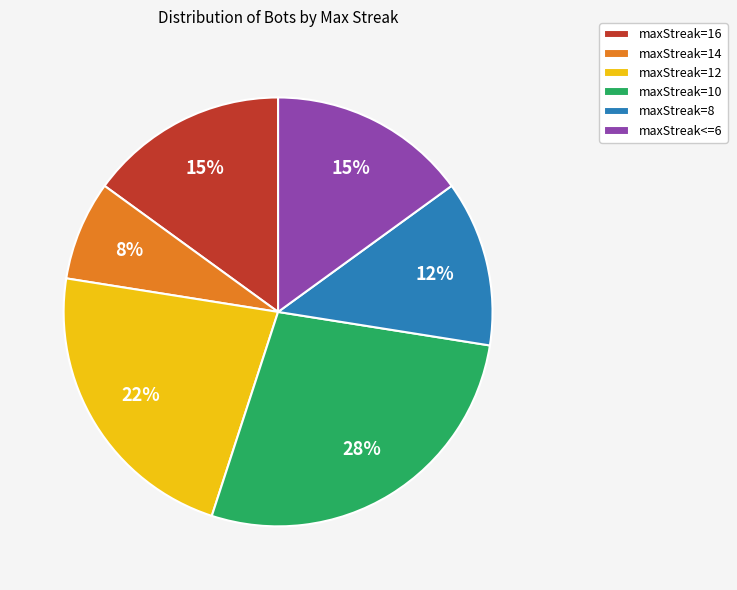

Is the sum of maxStreak=8 and maxStreak=16 greater than half?

No